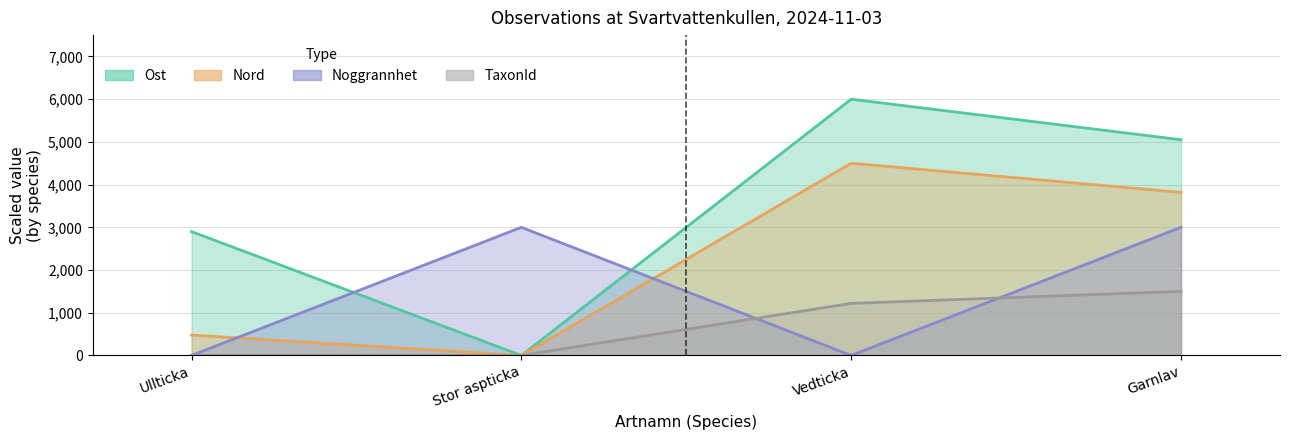

Reading right to left, transcribe all the data shown in this chart.

Ost: 5050.0	6000.0	0.0	2900.0
Nord: 3818.2	4500.0	0.0	477.3
Noggrannhet: 3000.0	0.0	3000.0	0.0
TaxonId: 1500.0	1219.1	0.9	0.0